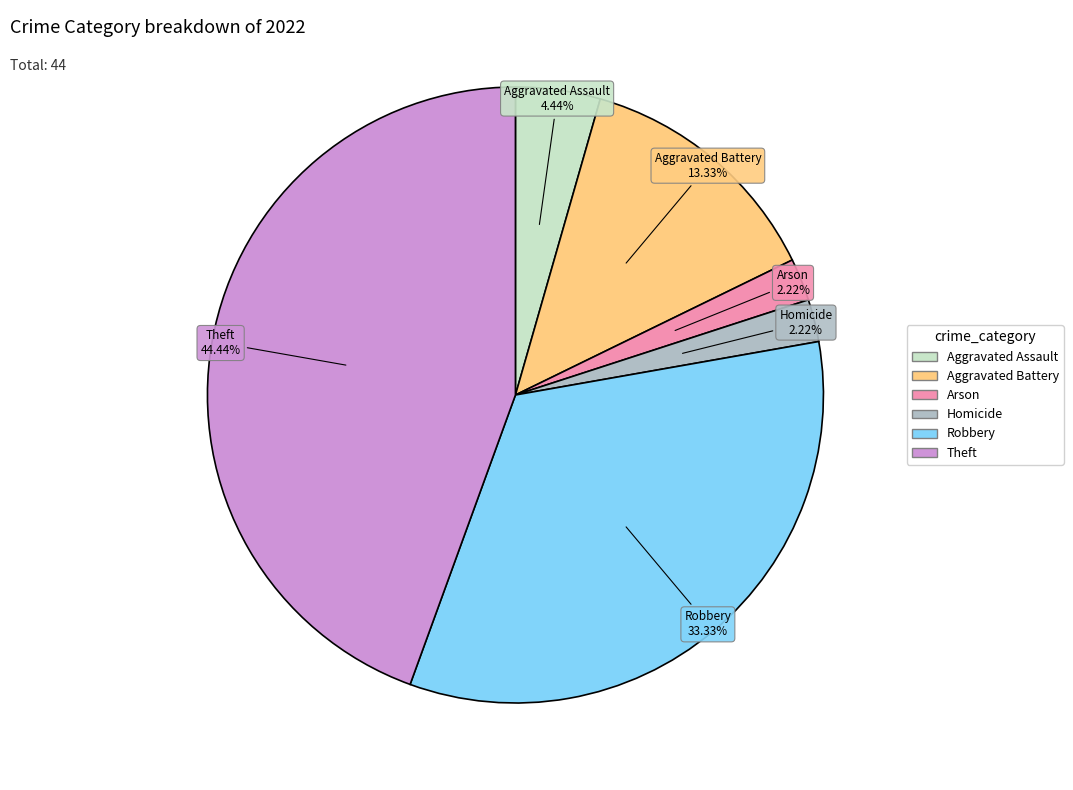

Which has a higher value, Aggravated Assault or Aggravated Battery?

Aggravated Battery